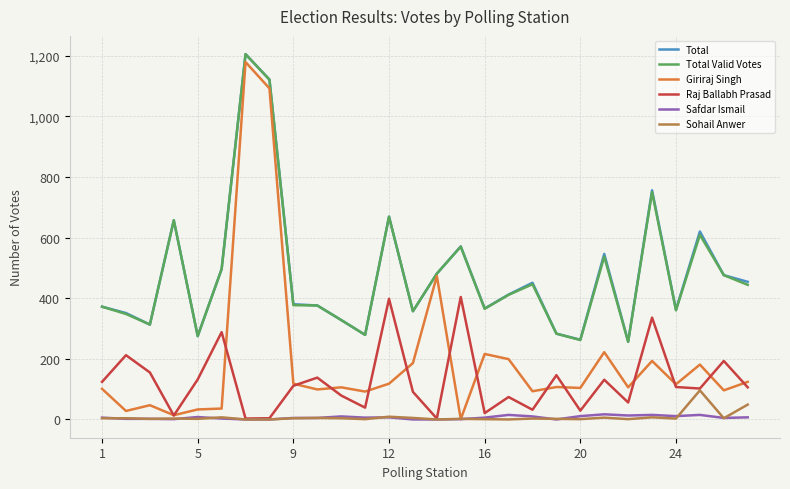

True or false: Total Valid Votes and Safdar Ismail intersect in this chart.

False